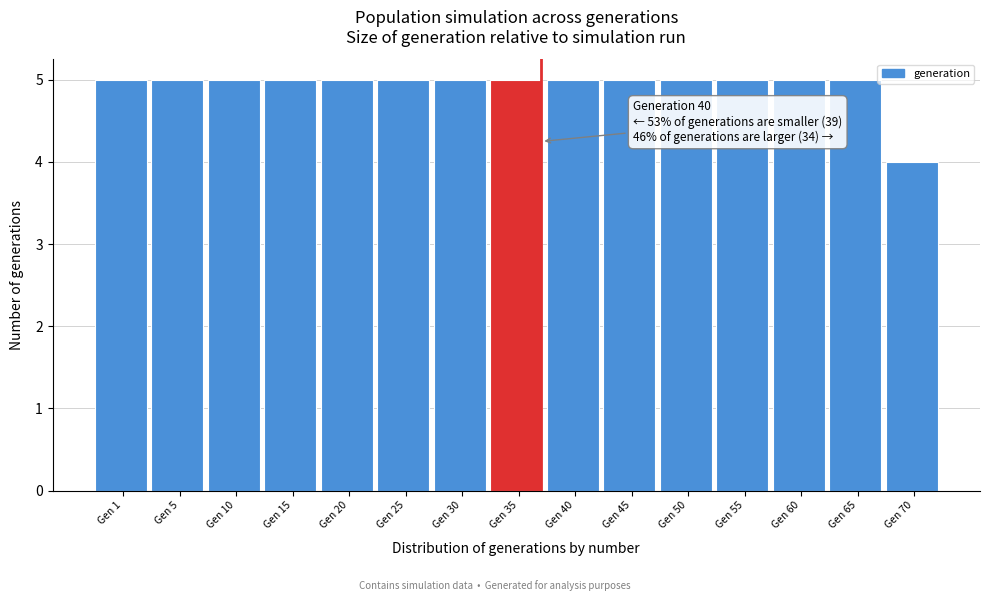

Reading left to right, extract all data points from this chart.

Gen 1=5	Gen 5=5	Gen 10=5	Gen 15=5	Gen 20=5	Gen 25=5	Gen 30=5	Gen 35=5	Gen 40=5	Gen 45=5	Gen 50=5	Gen 55=5	Gen 60=5	Gen 65=5	Gen 70=4